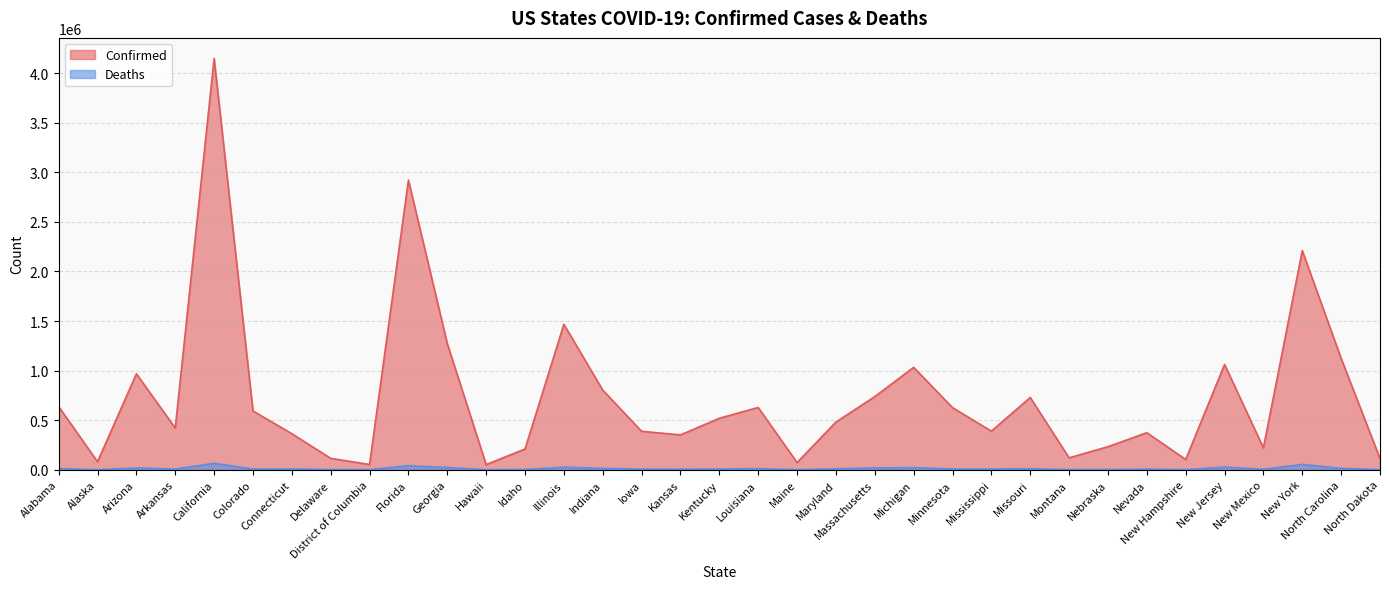

Count the number of categories in the chart.

35